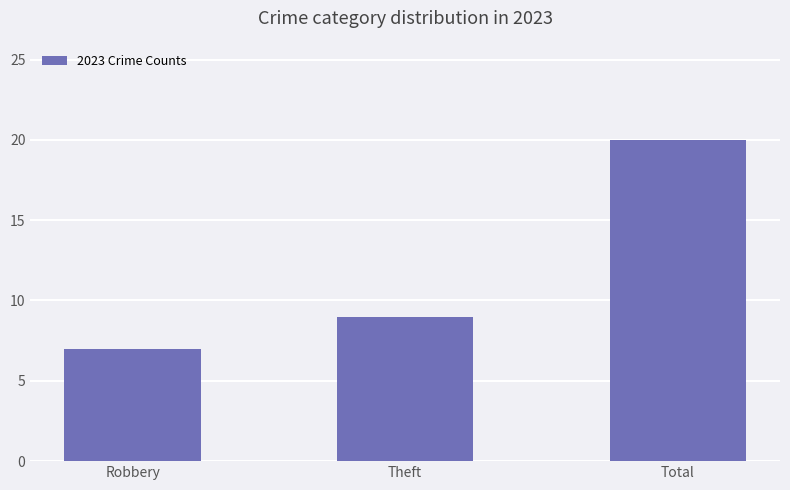

Reading left to right, extract all data points from this chart.

Robbery=7	Theft=9	Total=20